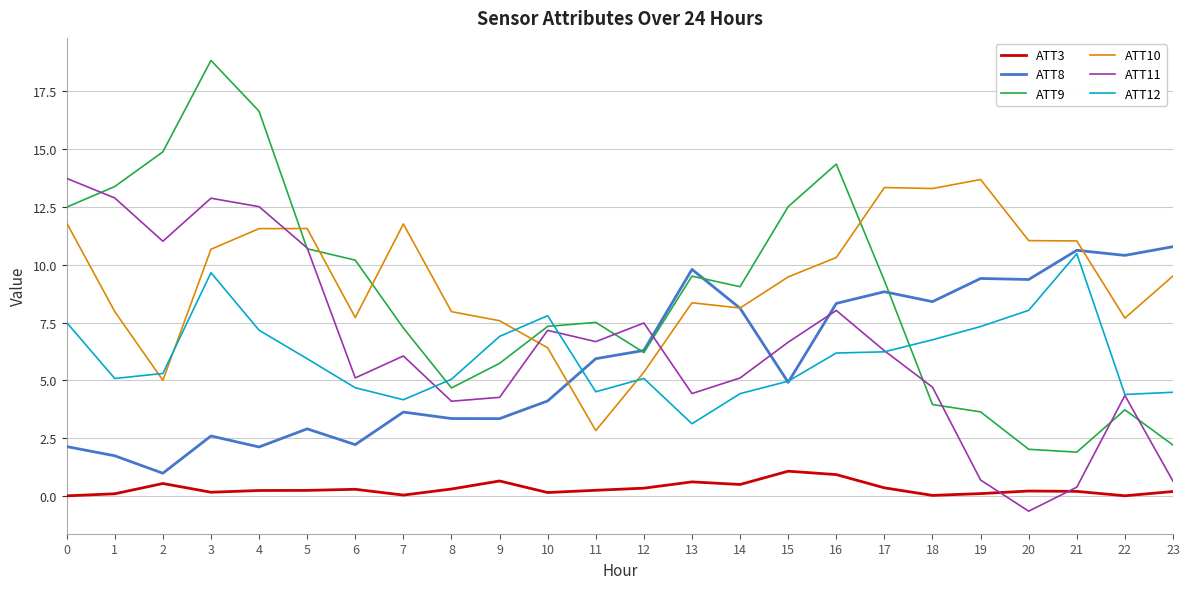

What are all the series names shown in the legend?

ATT3, ATT8, ATT9, ATT10, ATT11, ATT12